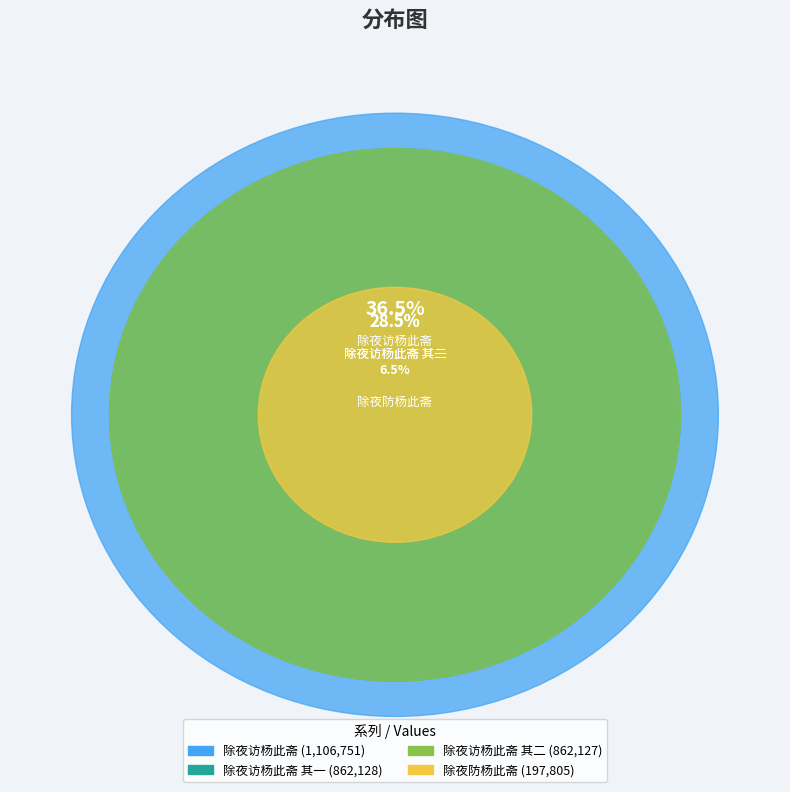

Which category has the biggest portion of the pie?

除夜访杨此斋